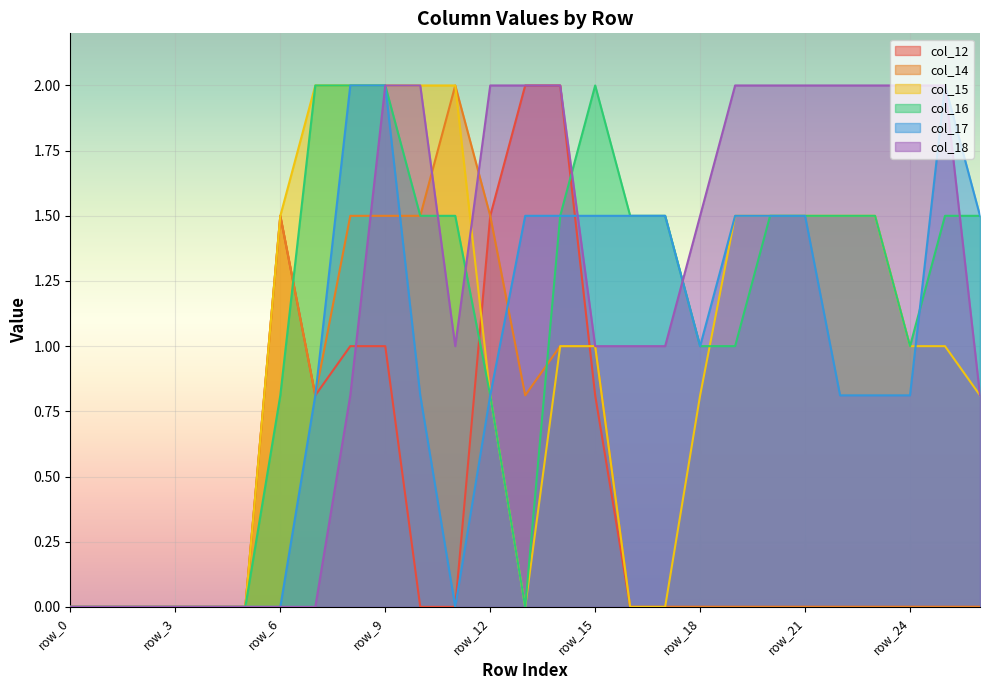

Reading left to right, what are all the values shown in this chart?

col_12: 0.0	0.0	0.0	0.0	0.0	0.0	1.5	0.8	1.0	1.0	0.0	0.0	1.5	2.0	2.0	0.8	0.0	0.0	0.0	0.0	0.0	0.0	0.0	0.0	0.0	0.0	0.0
col_14: 0.0	0.0	0.0	0.0	0.0	0.0	1.5	0.8	1.5	1.5	1.5	2.0	1.5	0.8	1.0	1.0	0.0	0.0	0.0	0.0	0.0	0.0	0.0	0.0	0.0	0.0	0.0
col_15: 0.0	0.0	0.0	0.0	0.0	0.0	1.5	2.0	2.0	2.0	2.0	2.0	0.8	0.0	1.0	1.0	0.0	0.0	0.8	1.5	1.5	1.5	1.5	1.5	1.0	1.0	0.8
col_16: 0.0	0.0	0.0	0.0	0.0	0.0	0.8	2.0	2.0	2.0	1.5	1.5	0.8	0.0	1.5	2.0	1.5	1.5	1.0	1.0	1.5	1.5	1.5	1.5	1.0	1.5	1.5
col_17: 0.0	0.0	0.0	0.0	0.0	0.0	0.0	0.8	2.0	2.0	0.8	0.0	0.8	1.5	1.5	1.5	1.5	1.5	1.0	1.5	1.5	1.5	0.8	0.8	0.8	2.0	1.5
col_18: 0.0	0.0	0.0	0.0	0.0	0.0	0.0	0.0	0.8	2.0	2.0	1.0	2.0	2.0	2.0	1.0	1.0	1.0	1.5	2.0	2.0	2.0	2.0	2.0	2.0	2.0	0.8